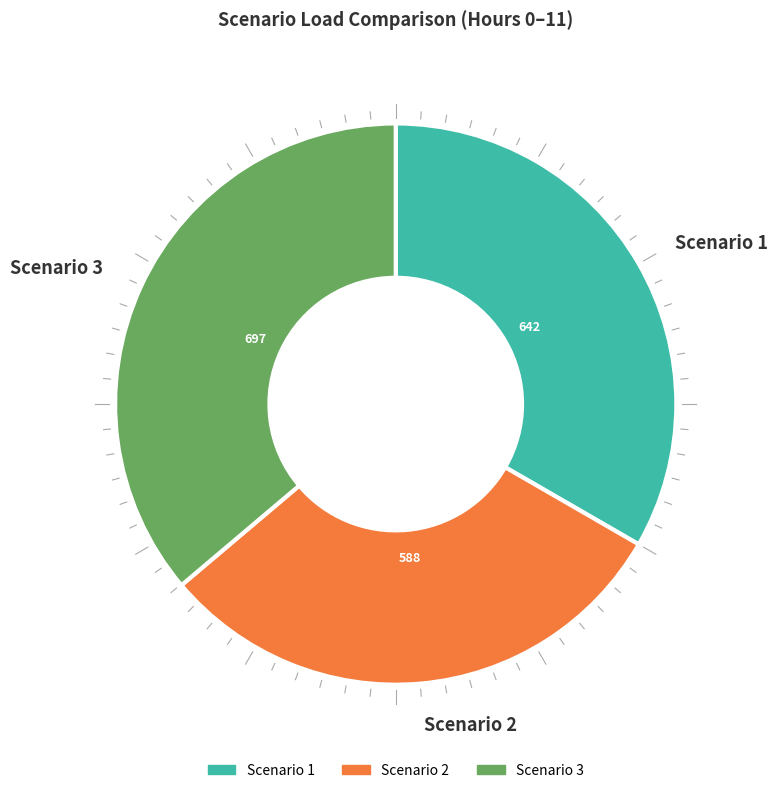

Do Scenario 2 and Scenario 1 together represent more than half of the pie?

Yes